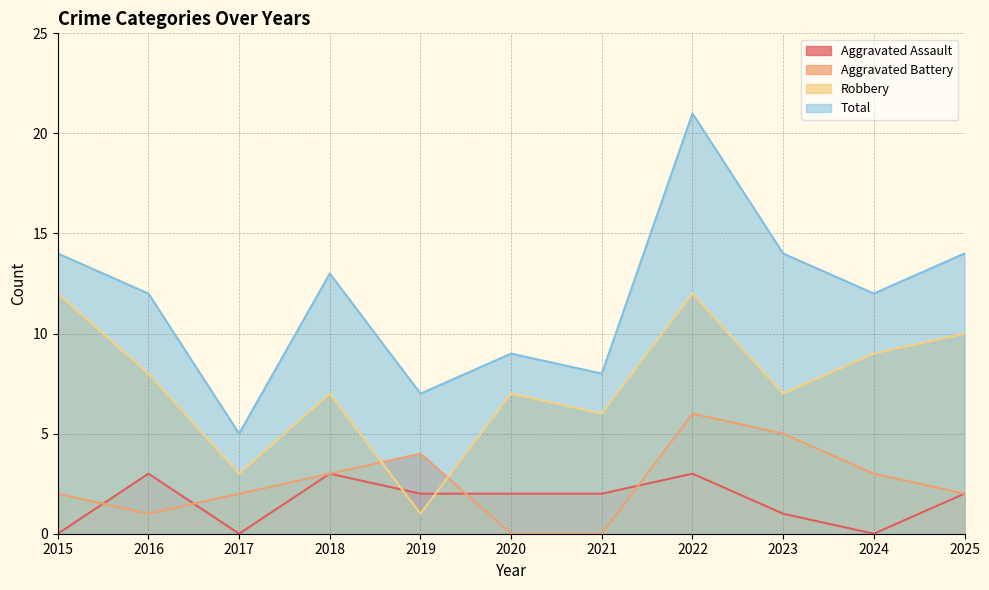

What is the difference between the maximum and minimum values in the Total series?

16